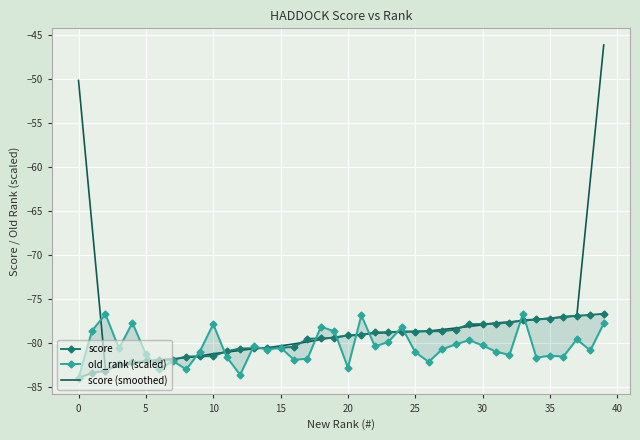

What are all the series names shown in the legend?

score, old_rank (scaled), score (smoothed)